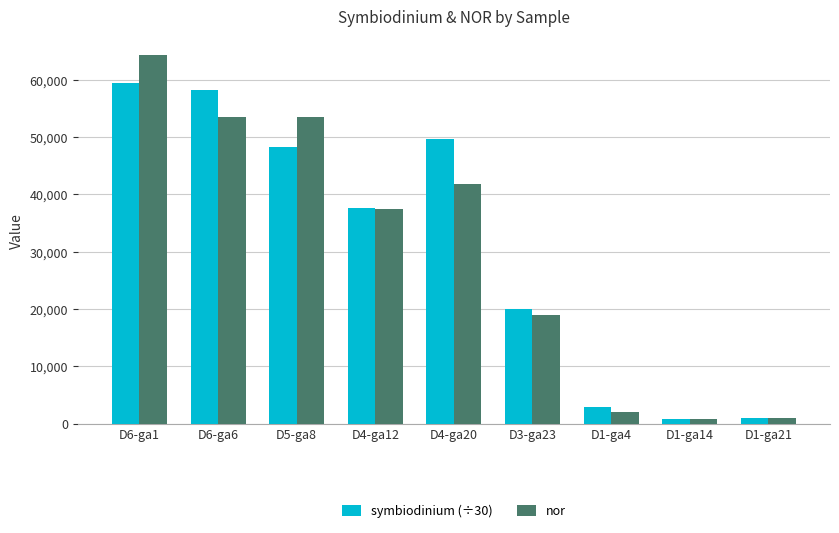

What is the spread (max minus min) of values at D5-ga8?

5299.8